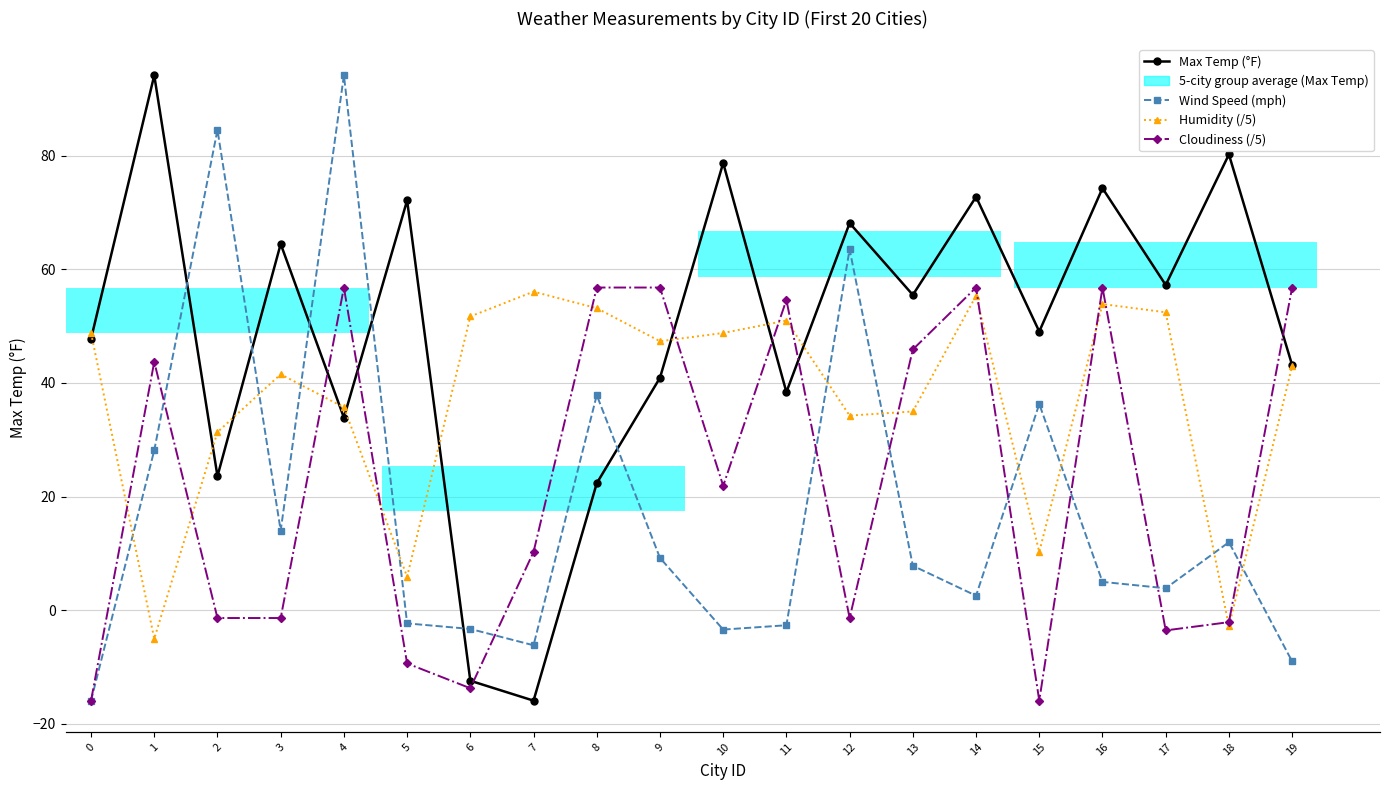

How many values in the Cloudiness (/5) series exceed 10?

10